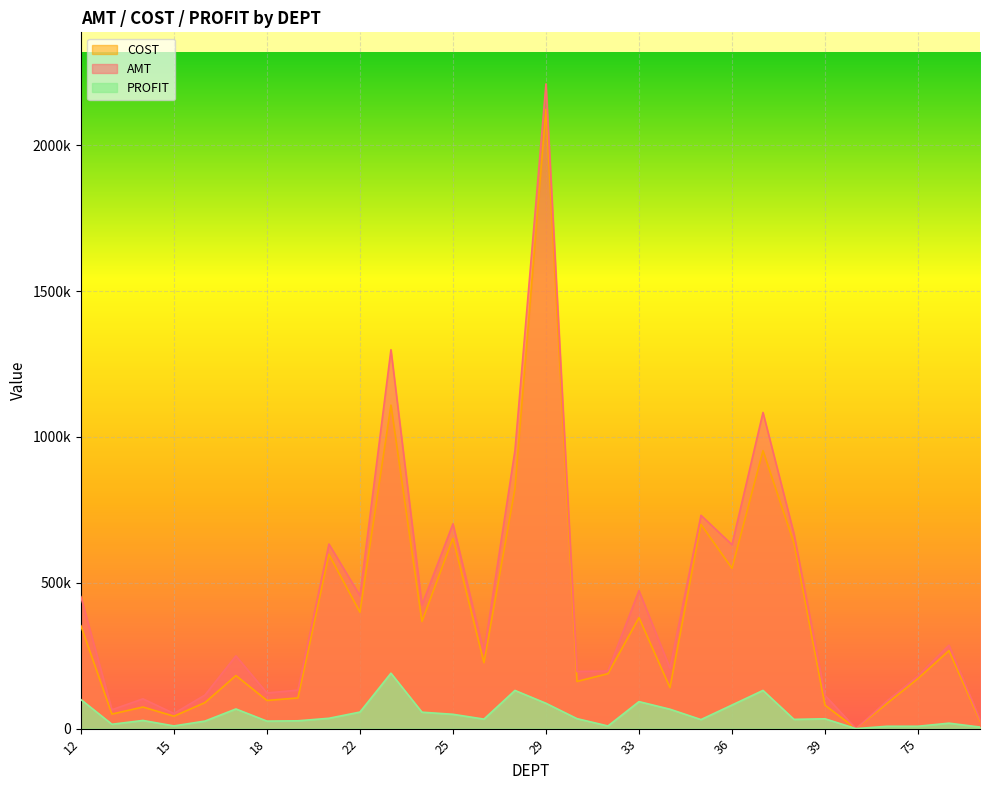

Between 24 and 36, which is larger?

36